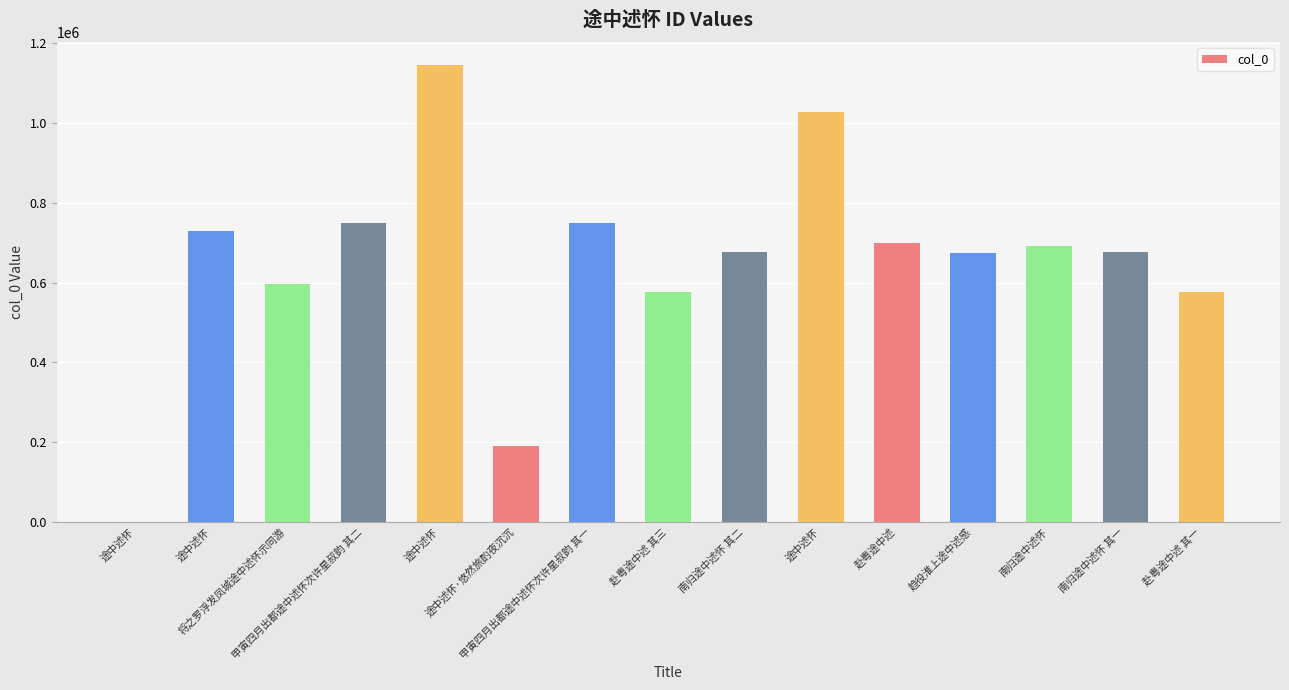

Count the number of categories in the chart.

15